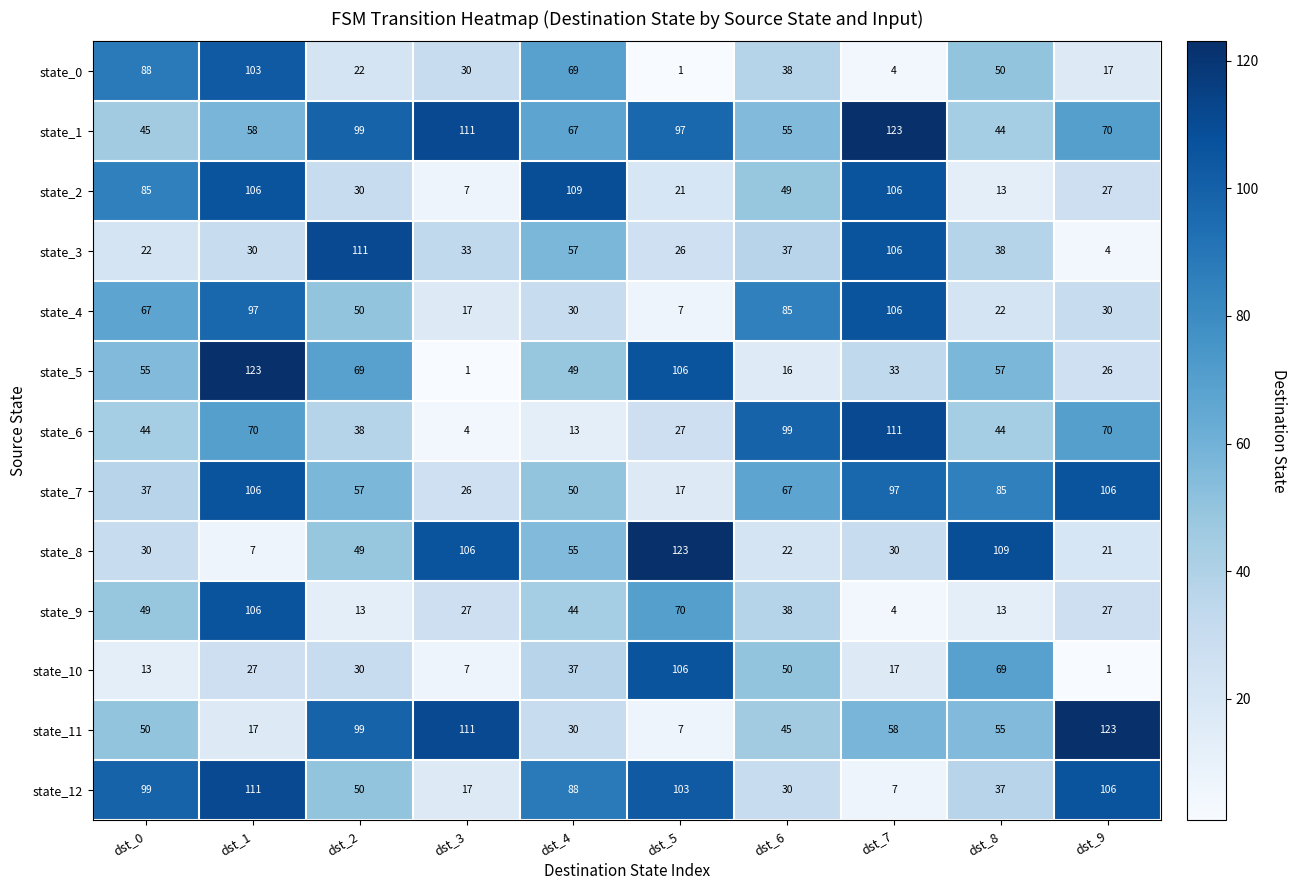

What is the difference between the second highest and second lowest values in the state_4 series?

80